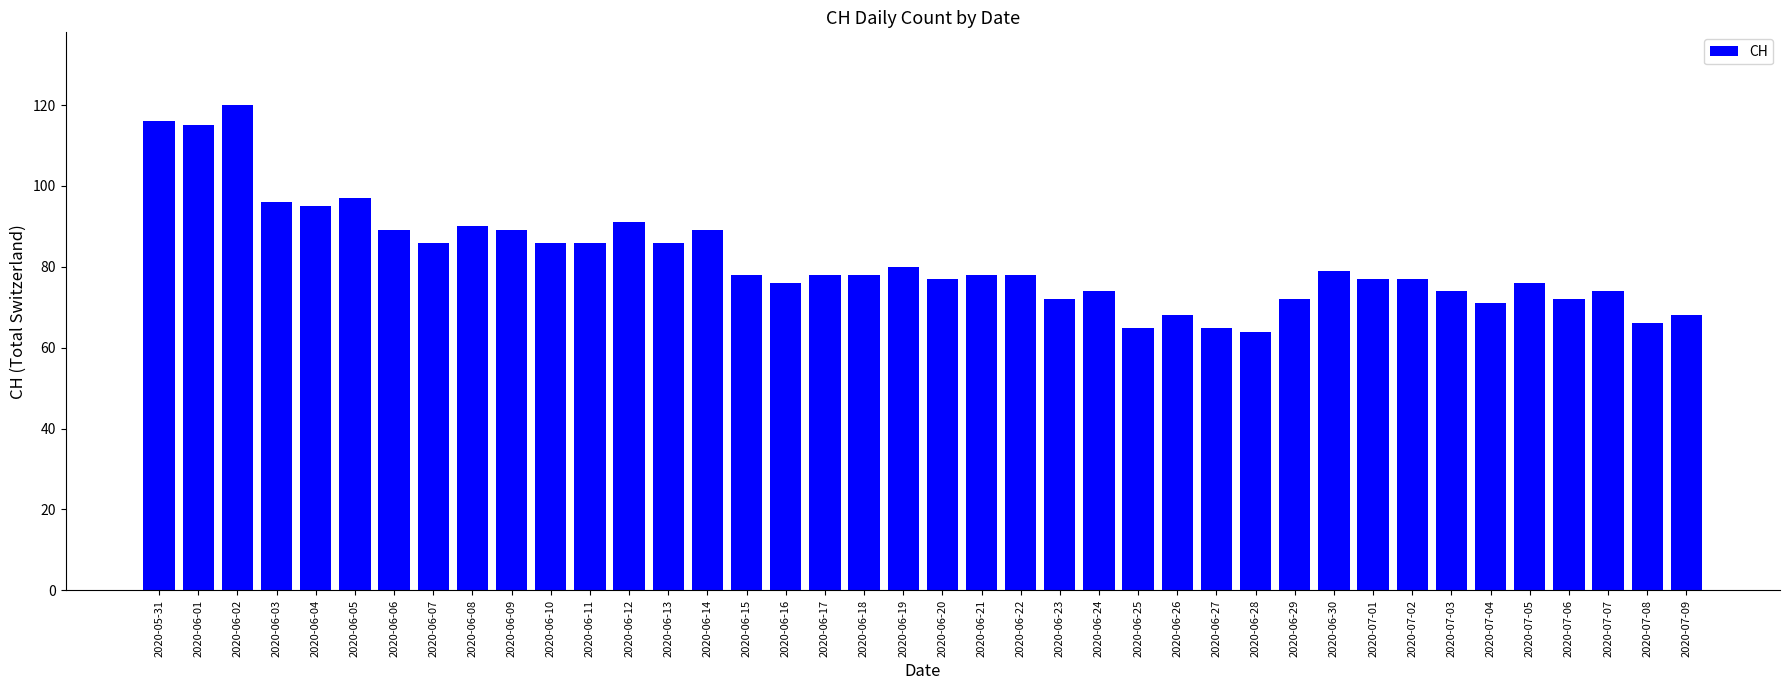

What is the sum of the values at 2020-07-02 and 2020-06-16?

153